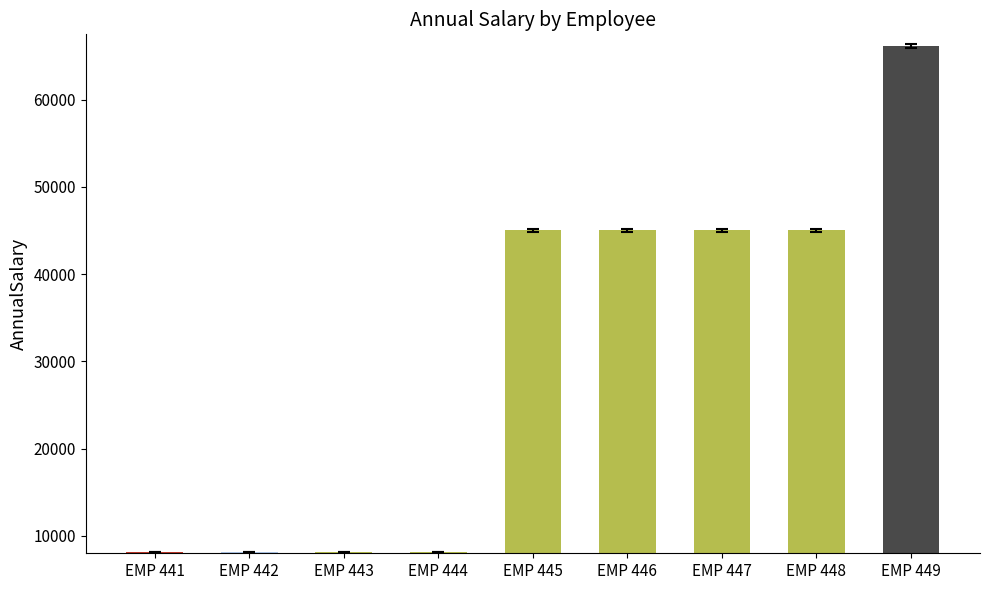

Where does the data first go above 45007?

EMP 445